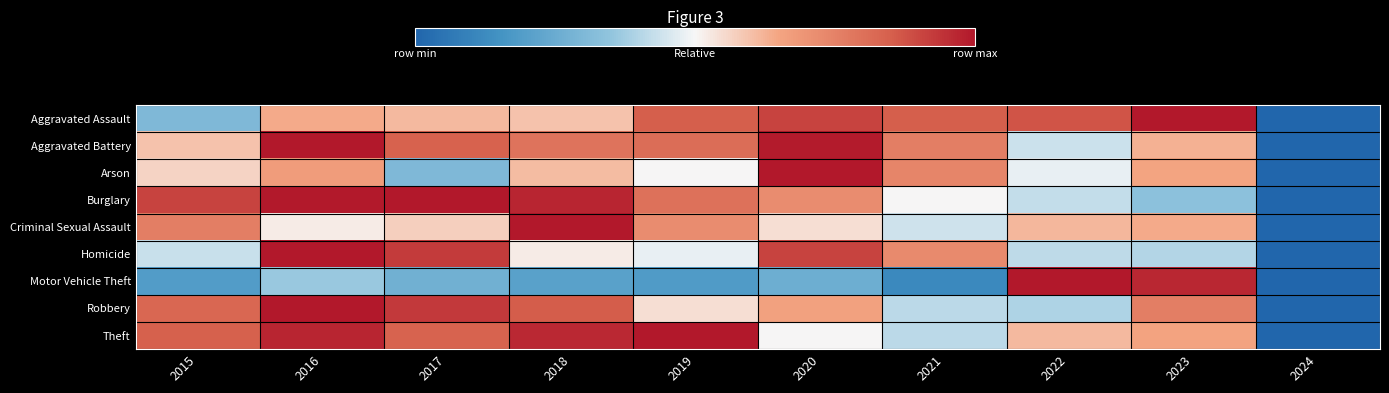

At which category does the chart reach its minimum across all series?

2024